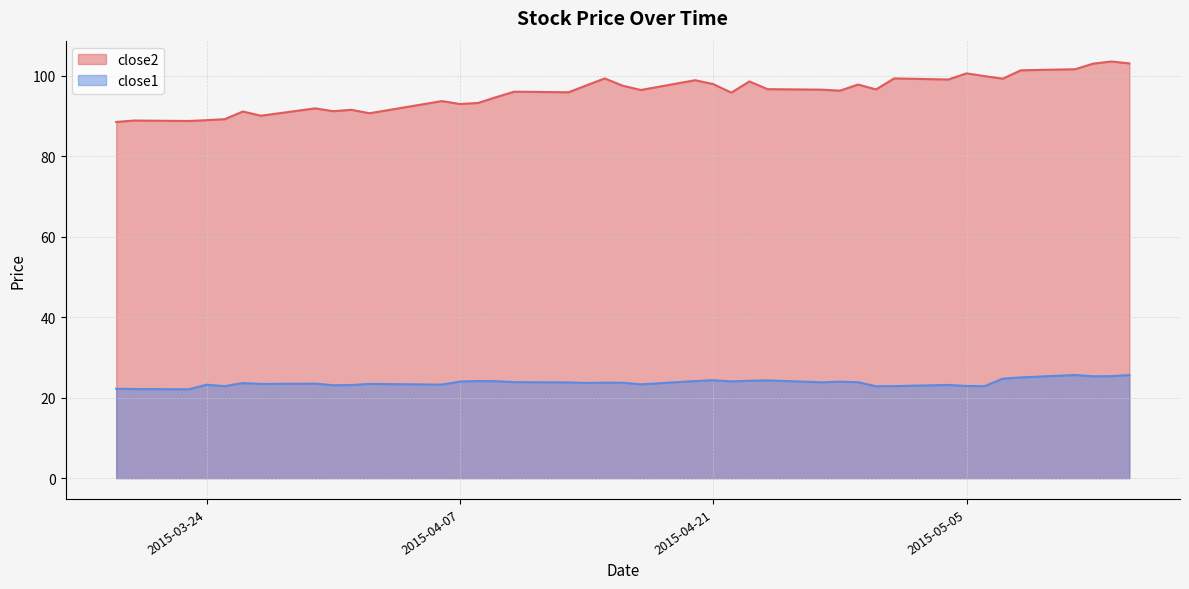

How many lines are shown in the chart?

2